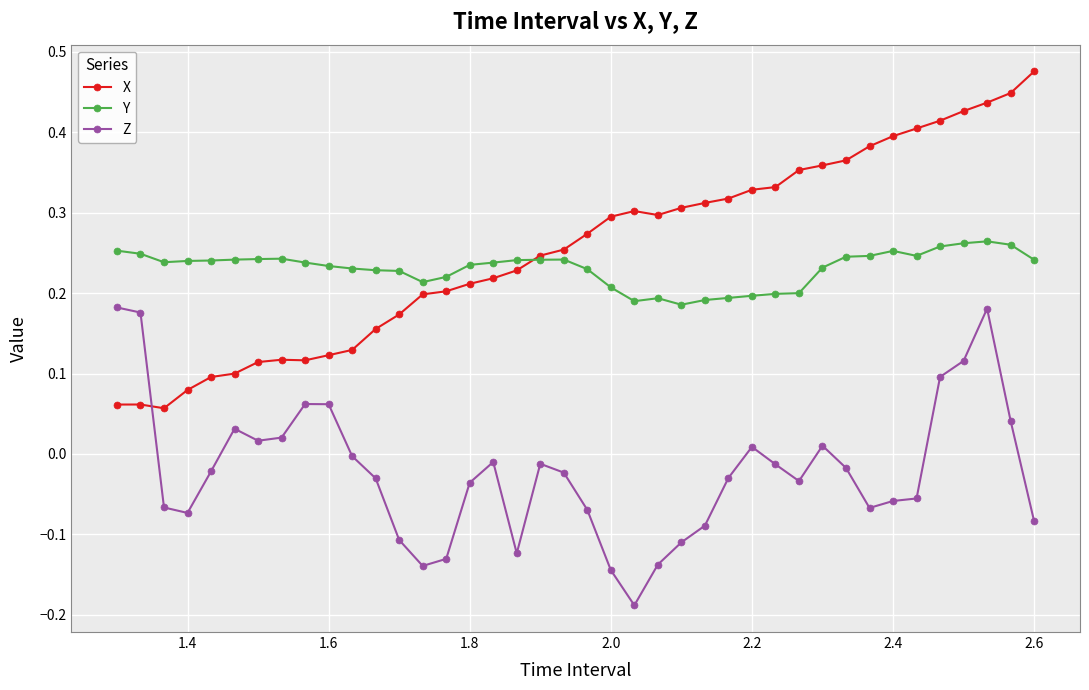

List the series in order of their peak value, lowest first.

Z, Y, X